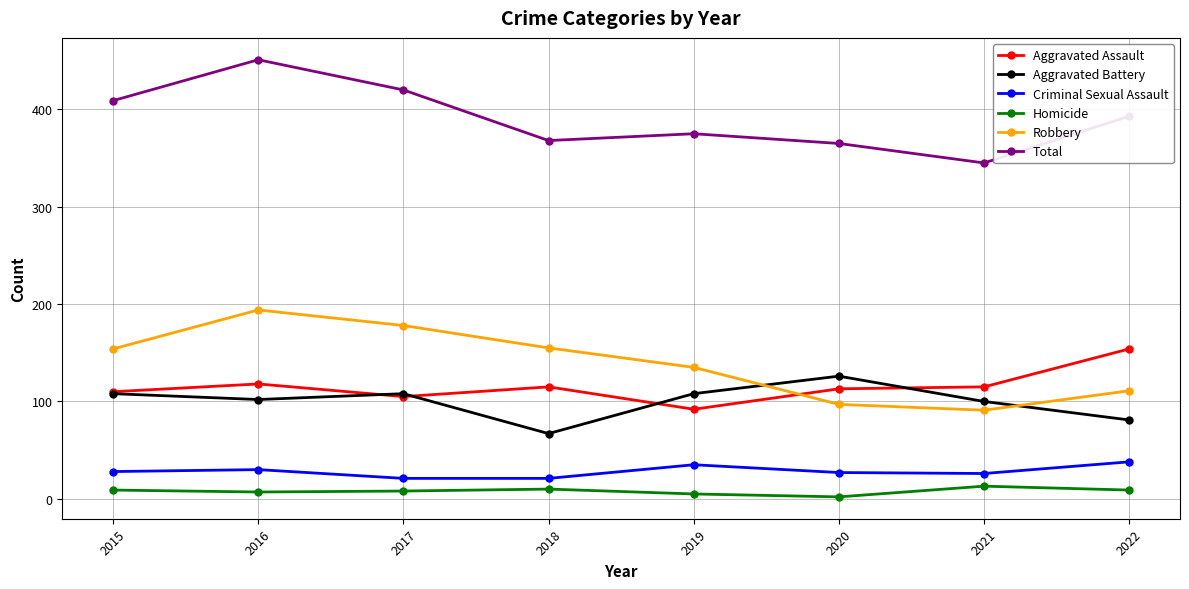

In Robbery, how many points are lower than both neighbors (excluding endpoints)?

1